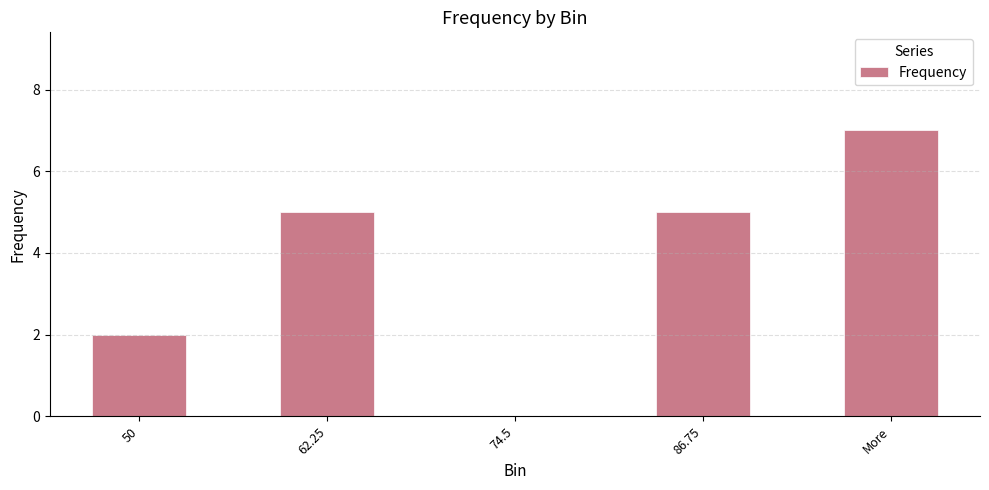

Where is the data nearest to the value 3?

50